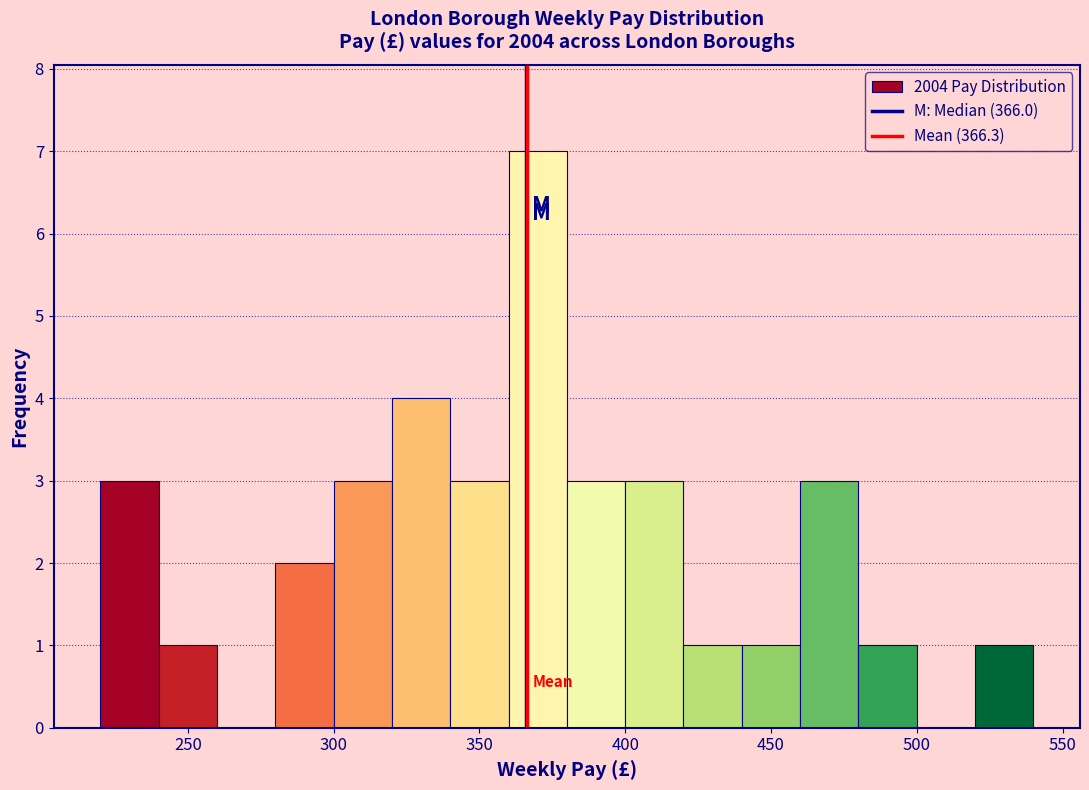

How tall is the bar that spans 480 to 500 on the x-axis? The values are not printed on the chart, so give them approximately, as read against the axis.

1